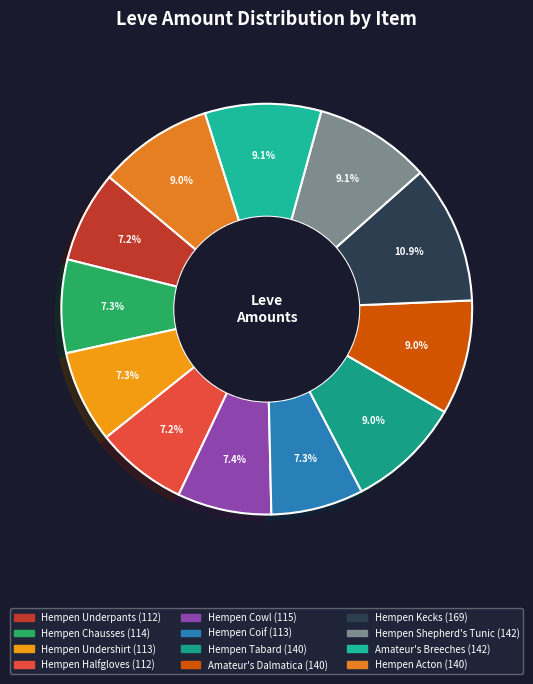

What is the ratio of the value at Hempen Acton to the value at Hempen Coif?

1.2